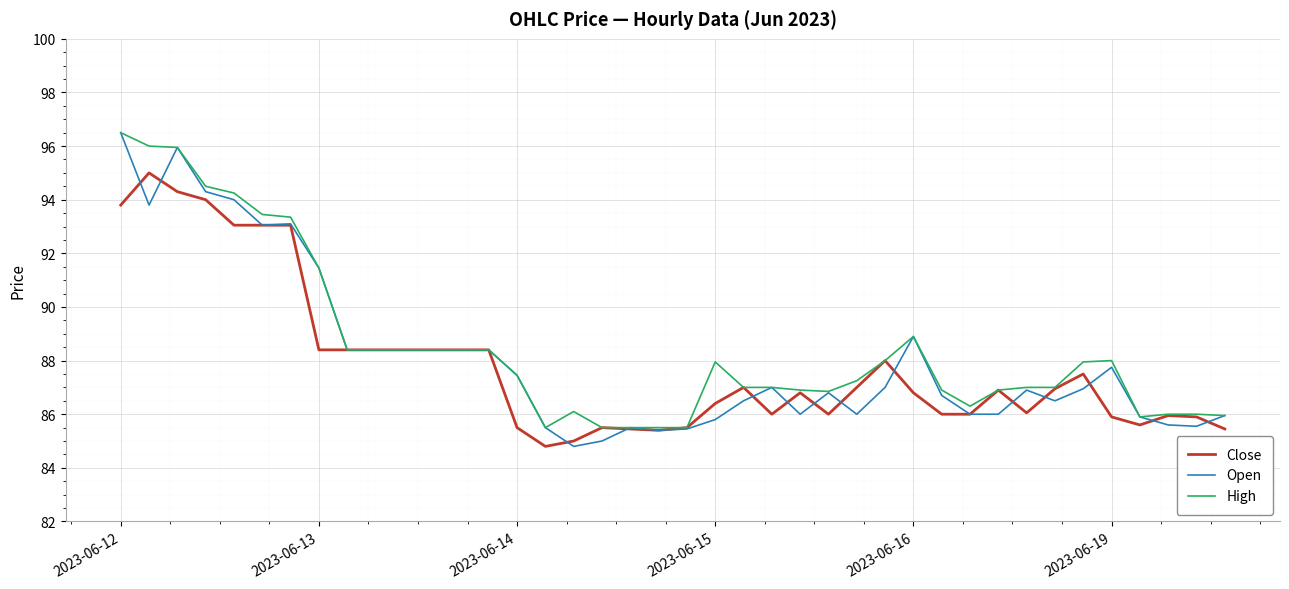

Which series has the largest range (max minus min)?

Open